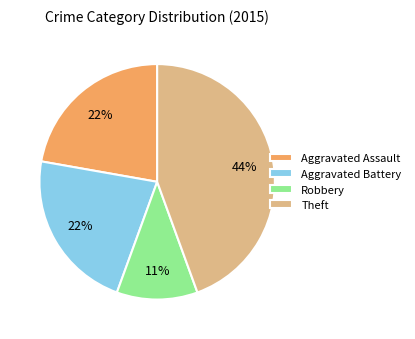

Which slice is the largest?

Theft